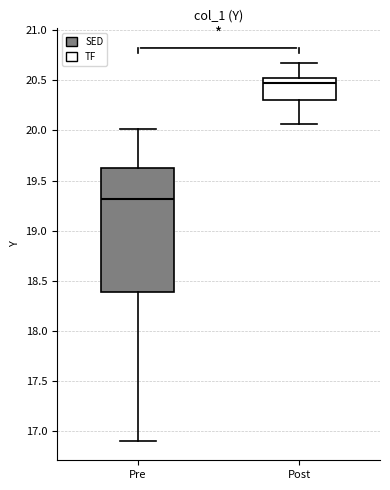

Reading left to right, read every box against the y-axis: the position of its median line, the range the box covers, and the ends of its whiskers. The values are not printed on the chart, so give them approximately, as read against the axis.

Pre: median 19.30, box 18.40 to 19.65, whiskers 16.90 to 20.00
Post: median 20.50, box 20.30 to 20.55, whiskers 20.05 to 20.65